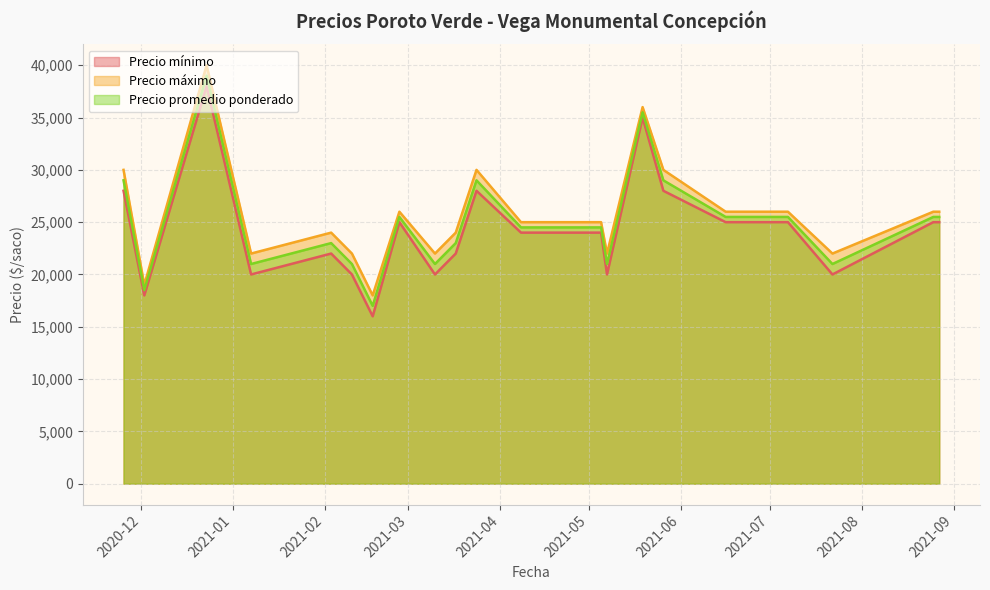

How many interior local valleys does the Precio máximo series have?

6